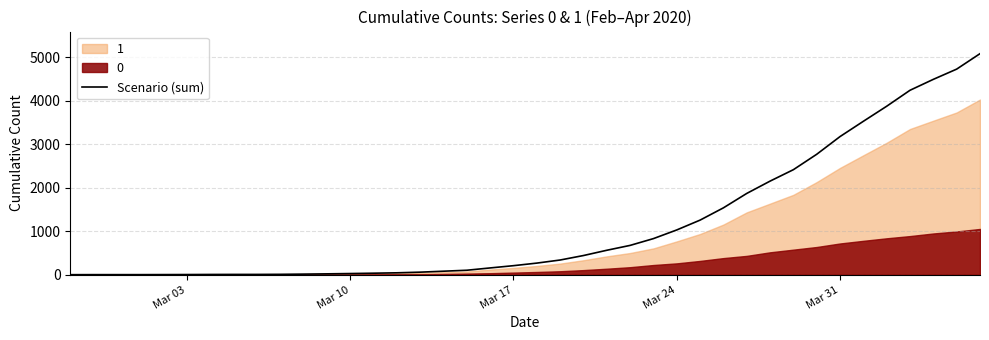

True or false: there are more than 2 points higher than both neighbors.

False